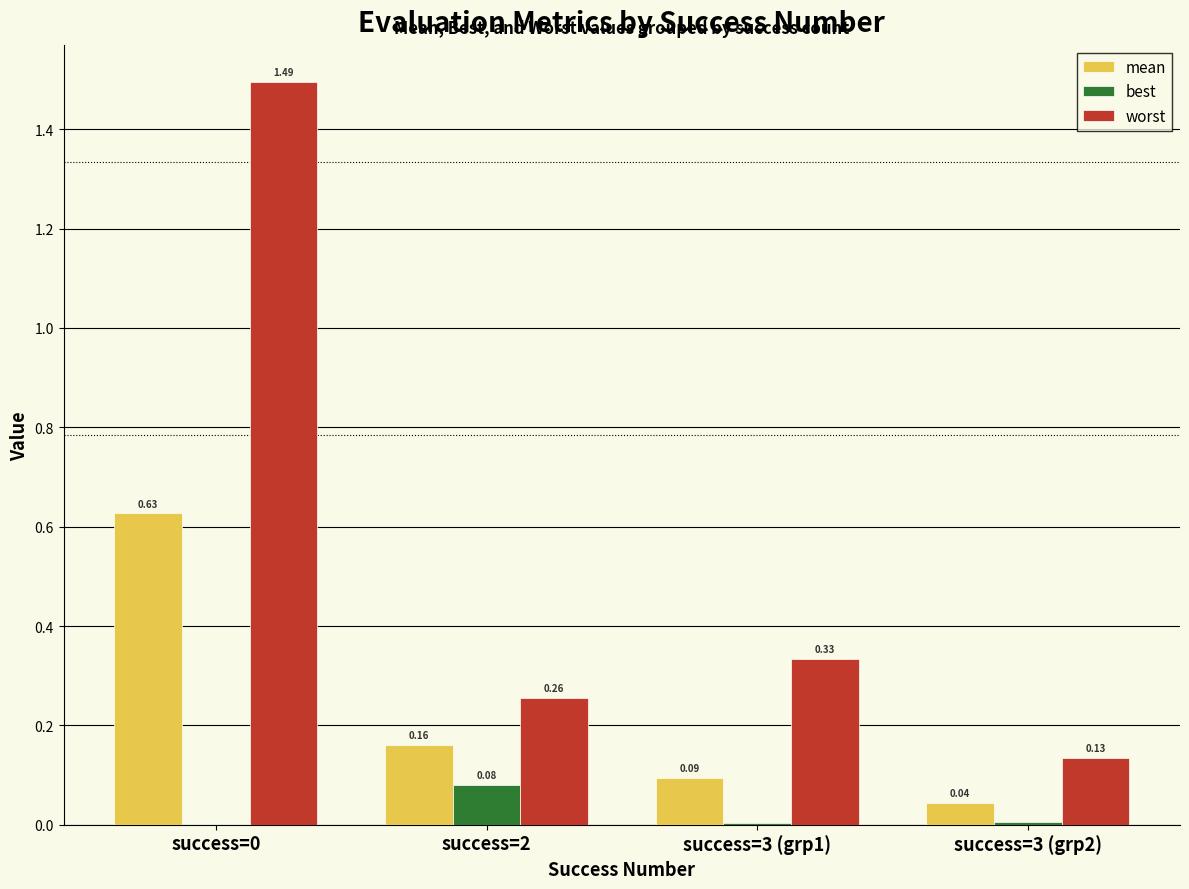

Is the value of best at success=2 greater than the value of worst at success=0?

No